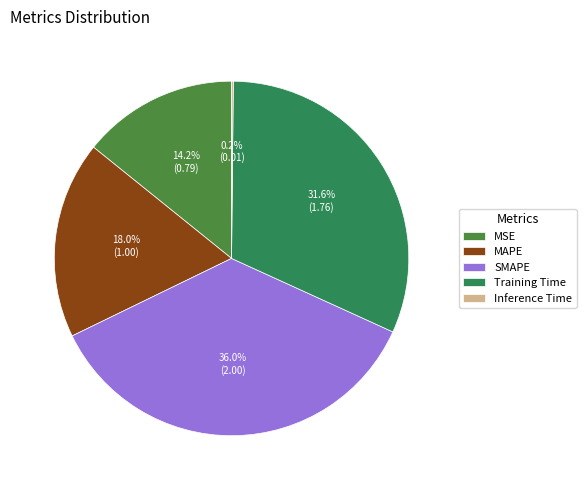

Is the sum of Training Time and MSE greater than half?

No